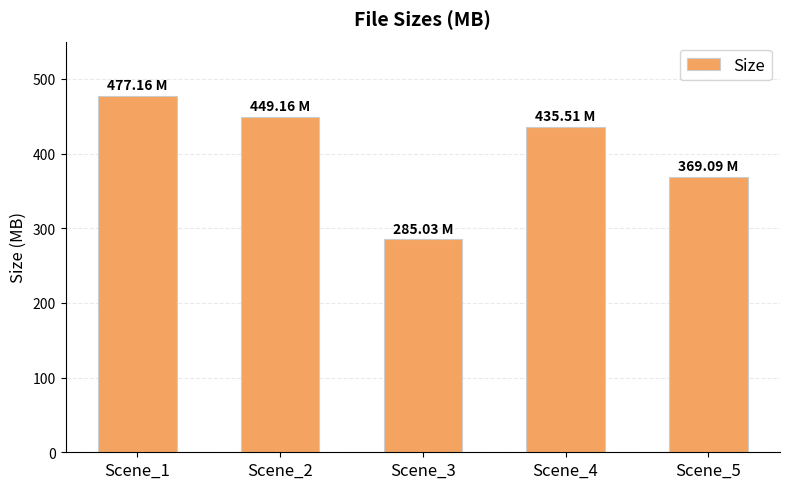

Does the chart contain stacked bars?

No